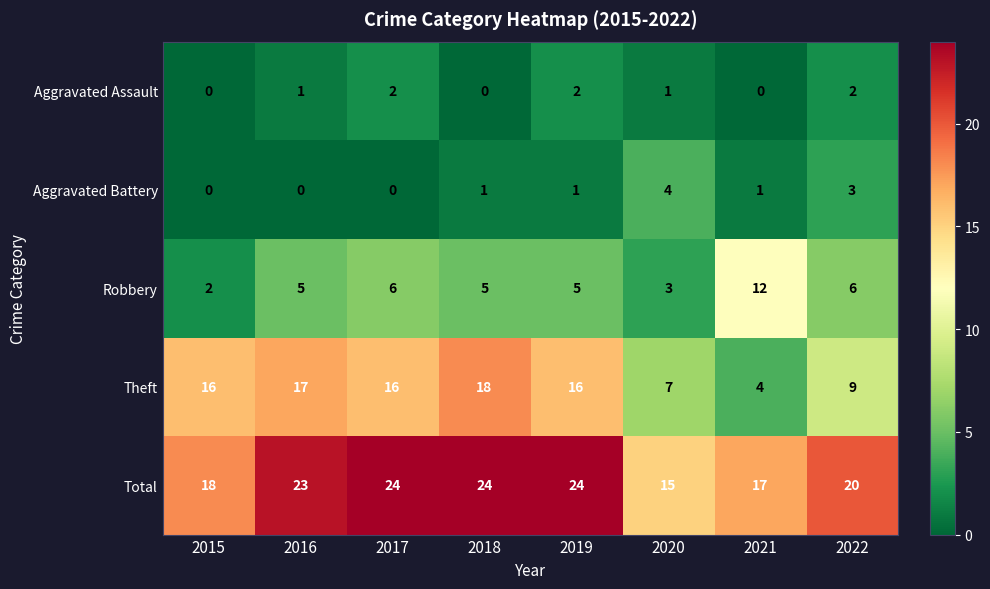

How many series are shown in this chart?

5